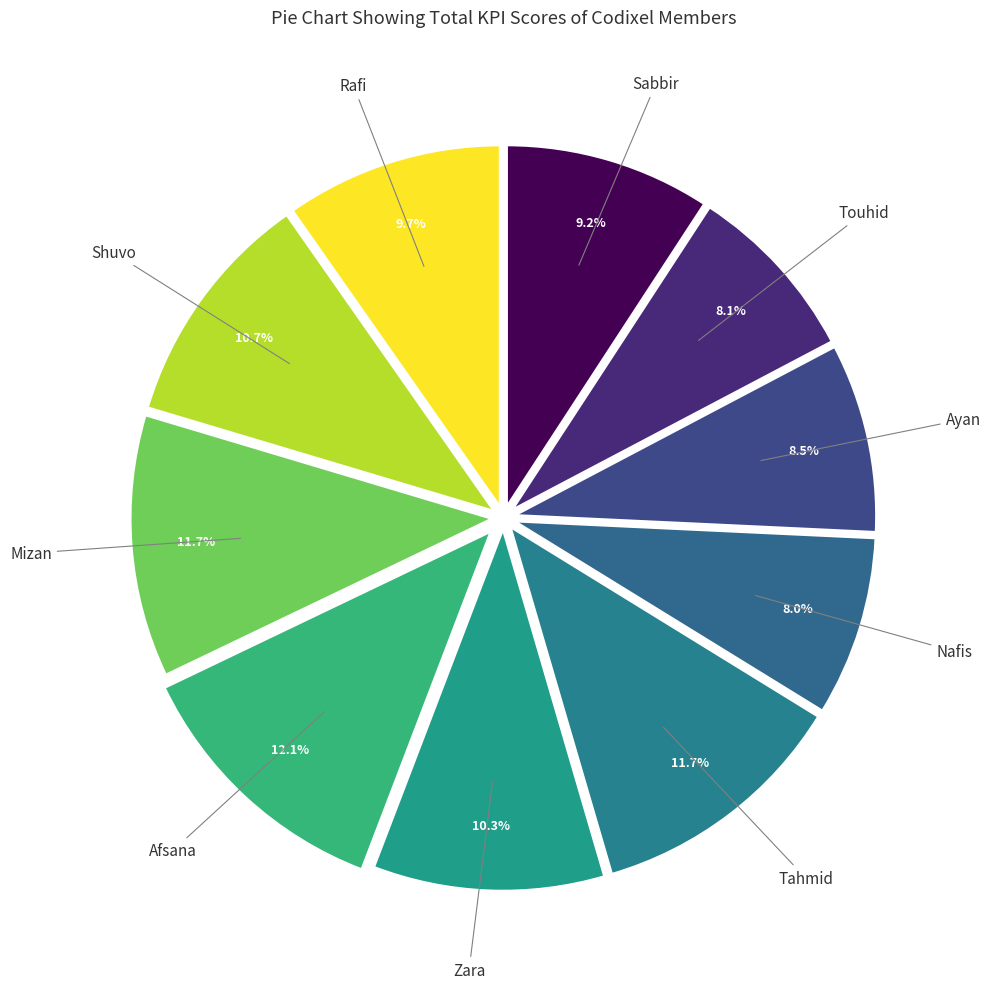

Which slice is the largest?

Afsana